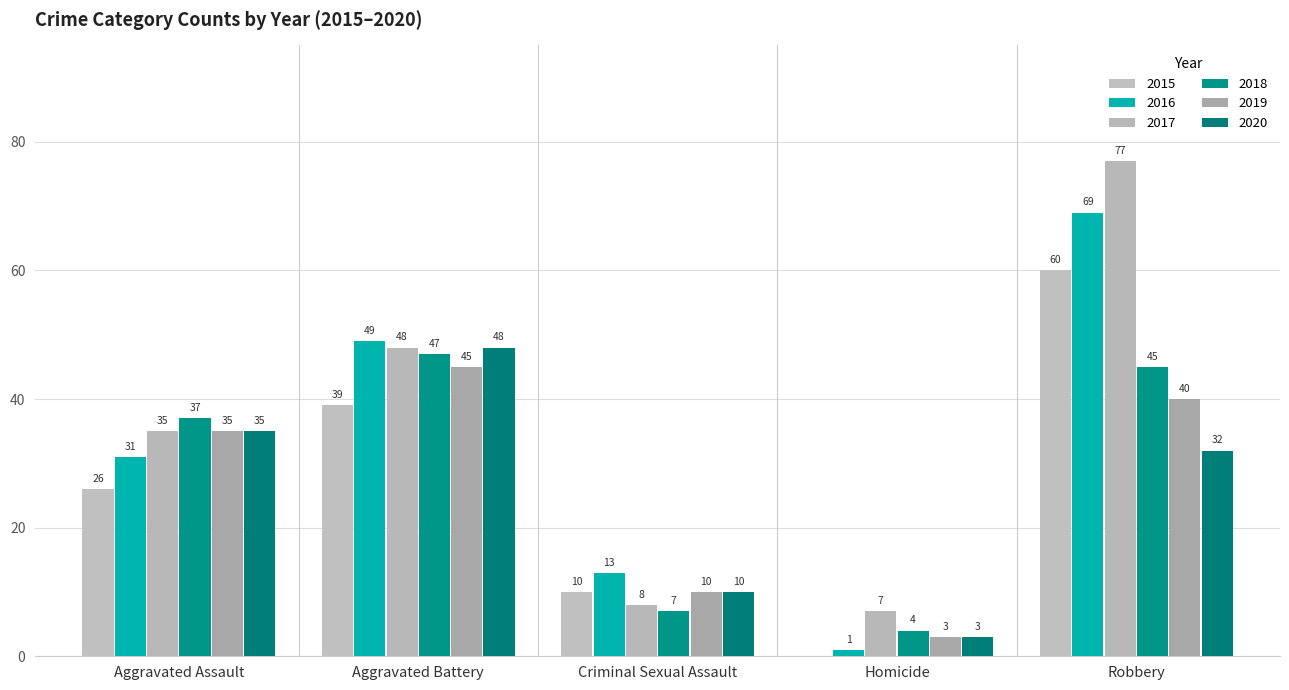

True or false: 2016 has a value of 13 at Criminal Sexual Assault.

True